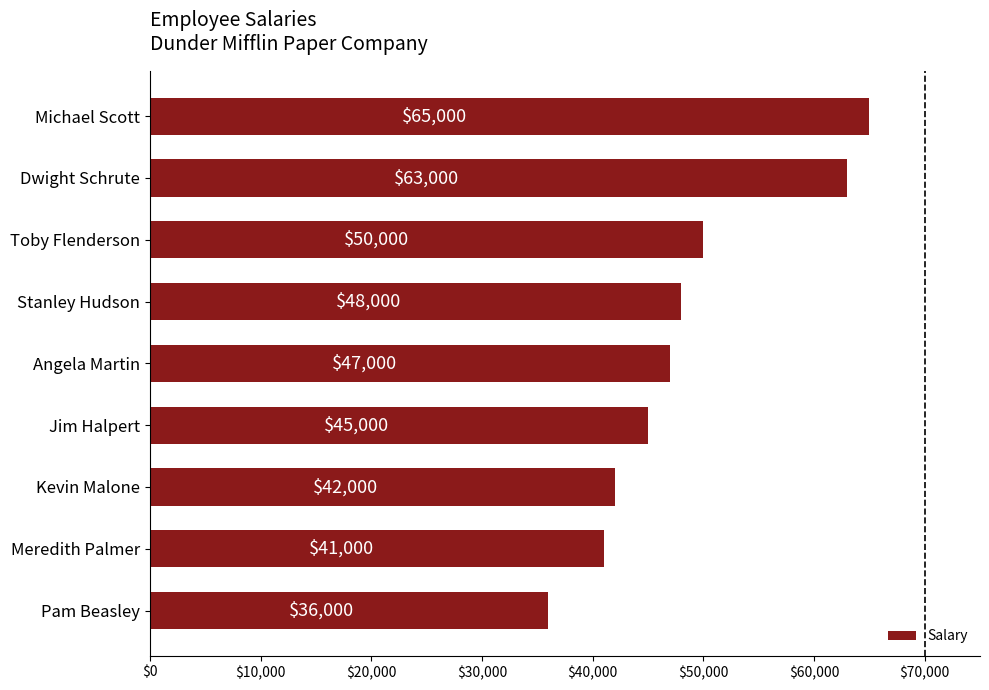

Count the number of categories in the chart.

9